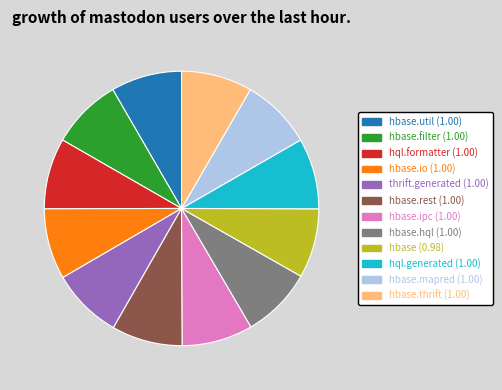

Is there a majority slice in this chart?

No